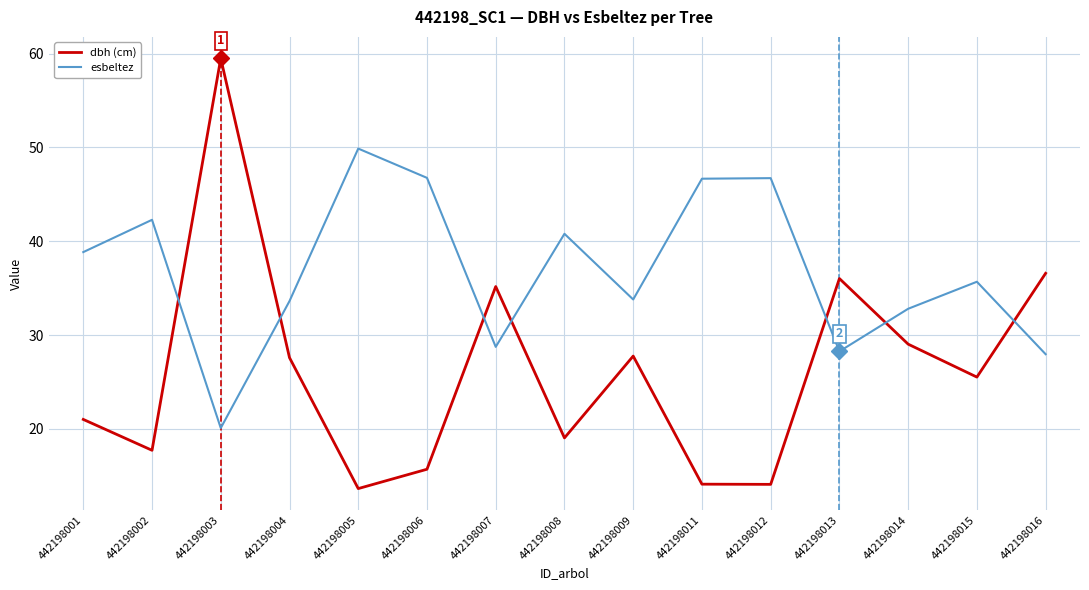

What is the difference between the highest and lowest values at 442198001?

17.8